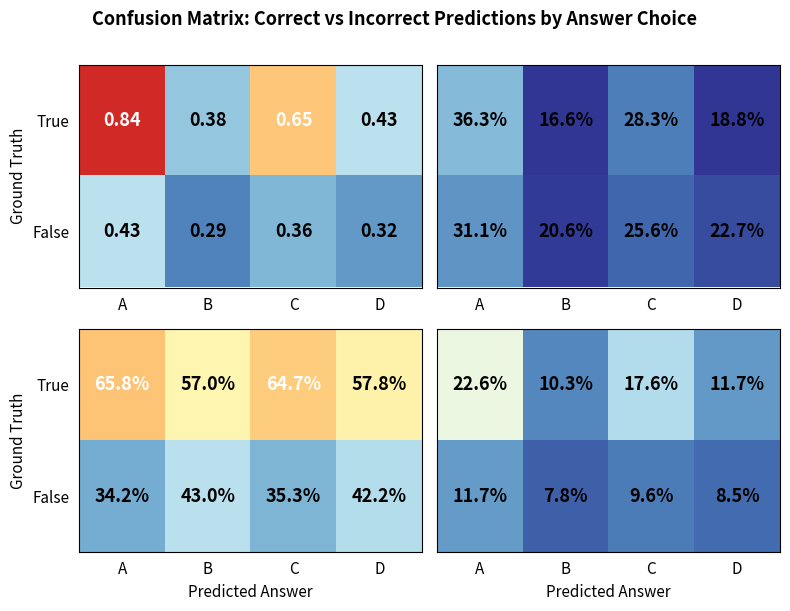

Which series has the largest total across all categories?

True